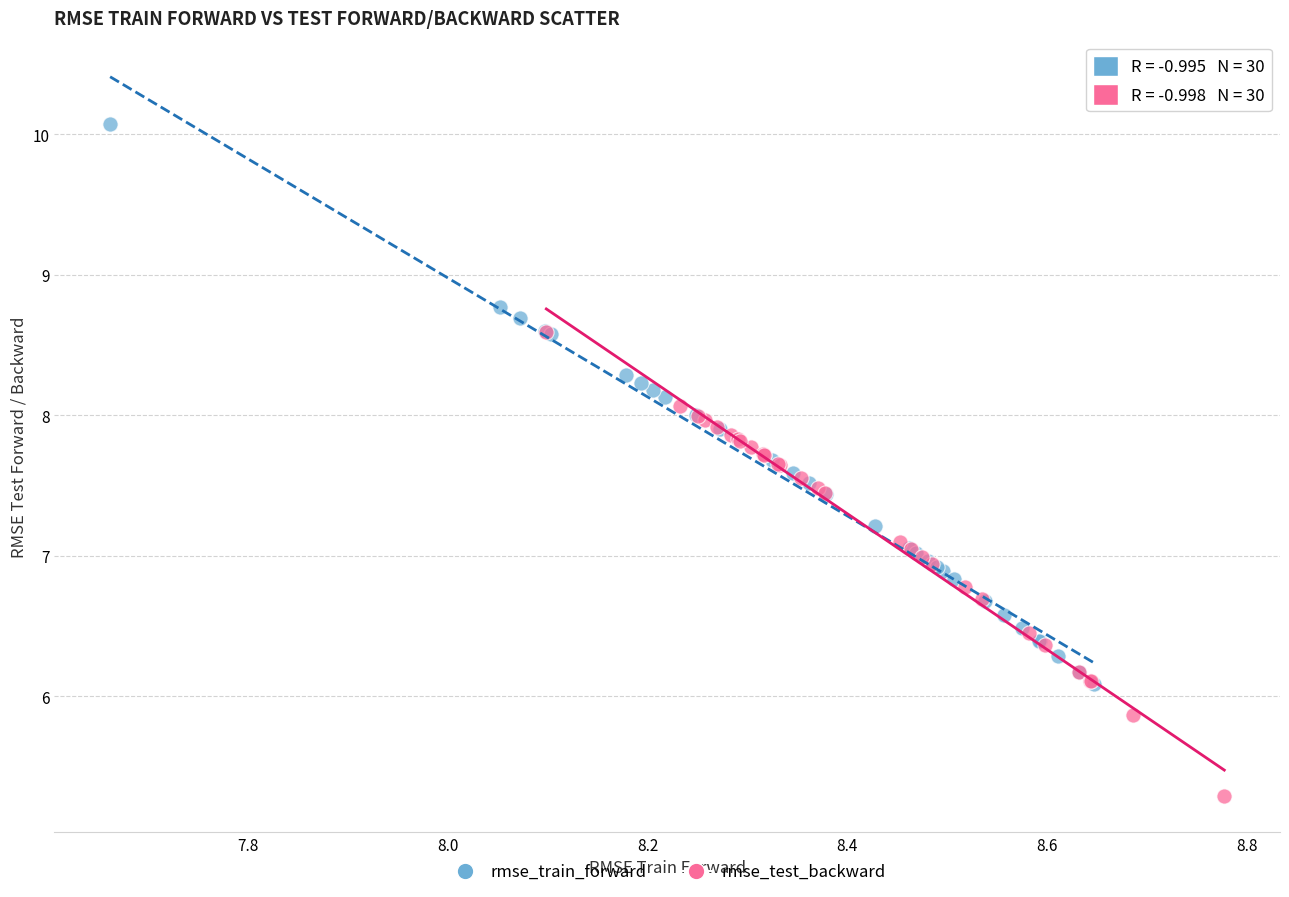

What are all the series names shown in the legend?

rmse_train_forward, rmse_test_backward